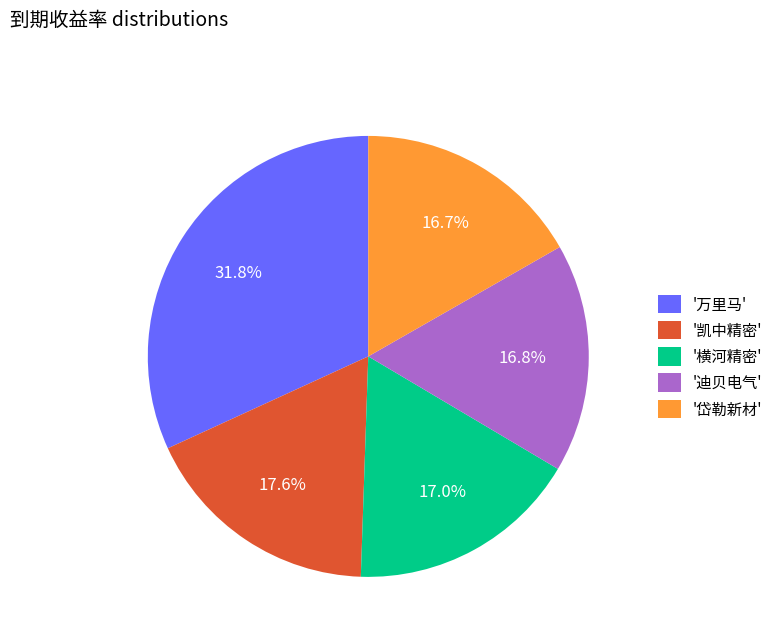

Does any single category account for the majority?

No